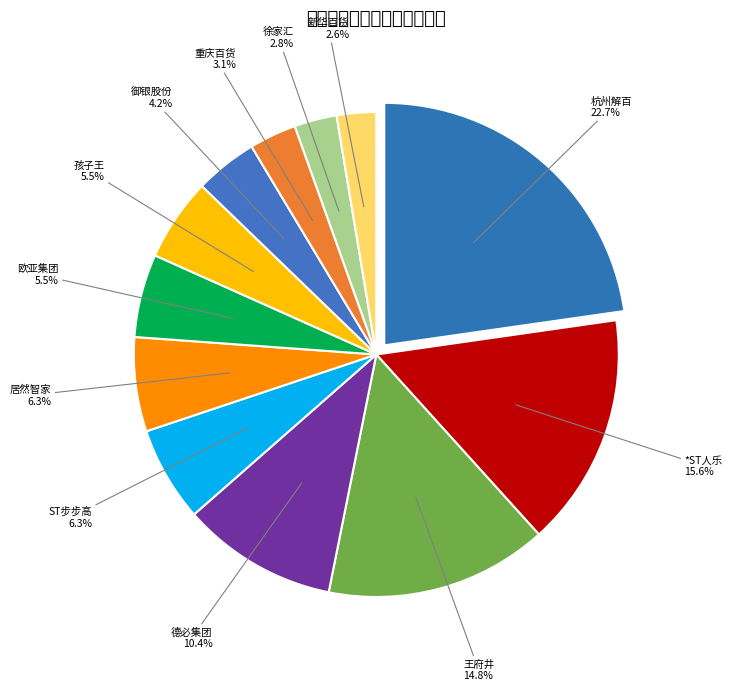

What is the ratio of the value at 新华百货 to the value at ST步步高?

0.4